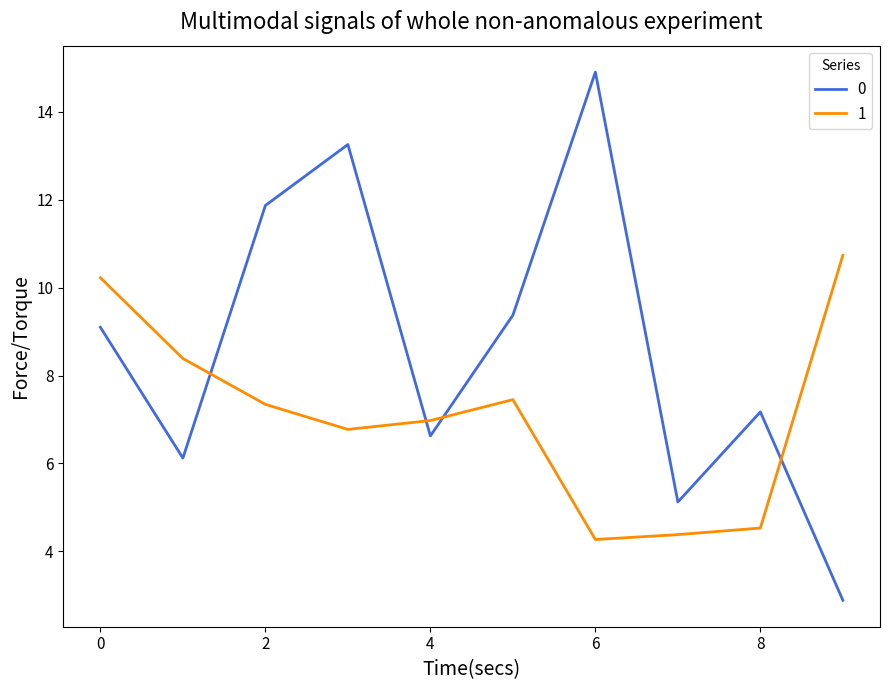

What is the difference between the second highest and second lowest values in the 0 series?

8.1